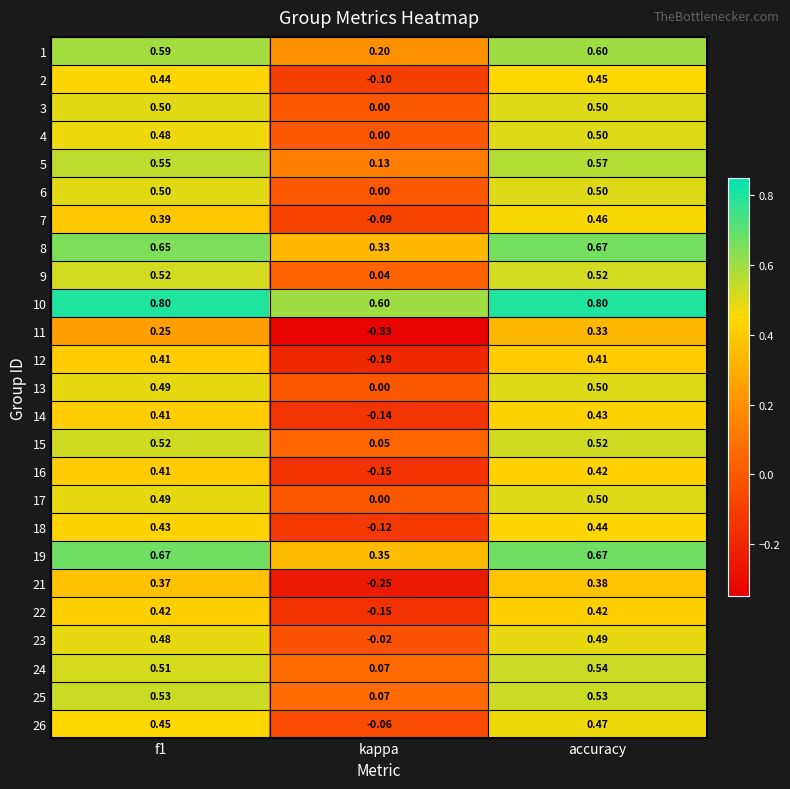

What is the greatest value displayed?

0.8